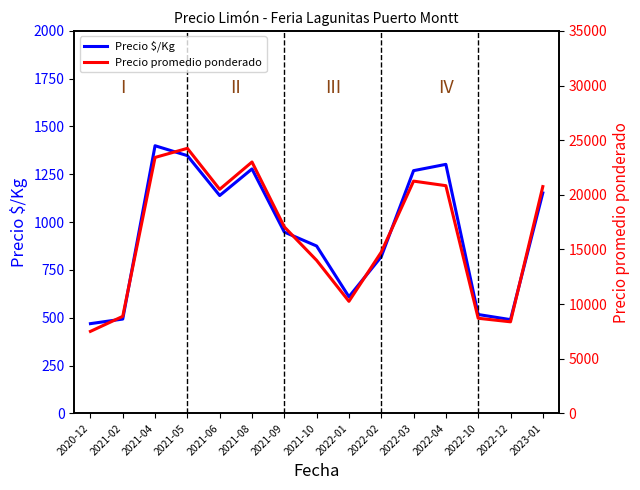

What position from the left is 2023-01?

15